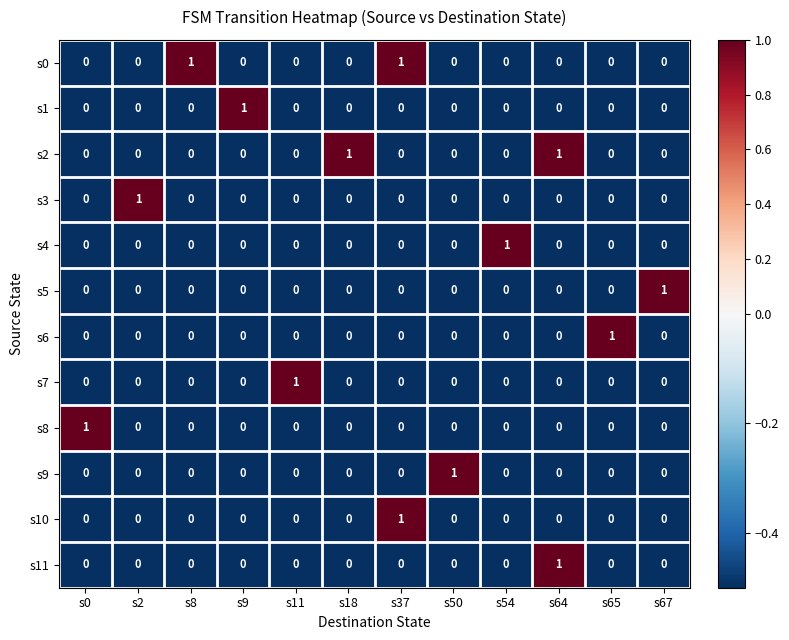

At how many categories does at least one series exceed 0?

12